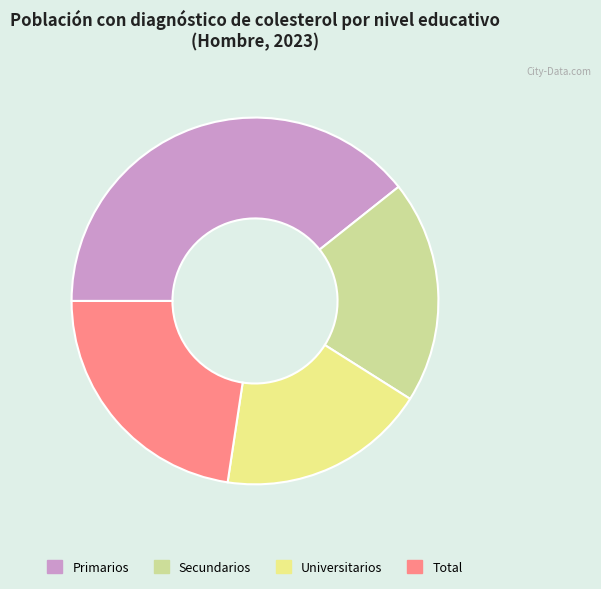

Does Primarios represent more than half of the total?

No